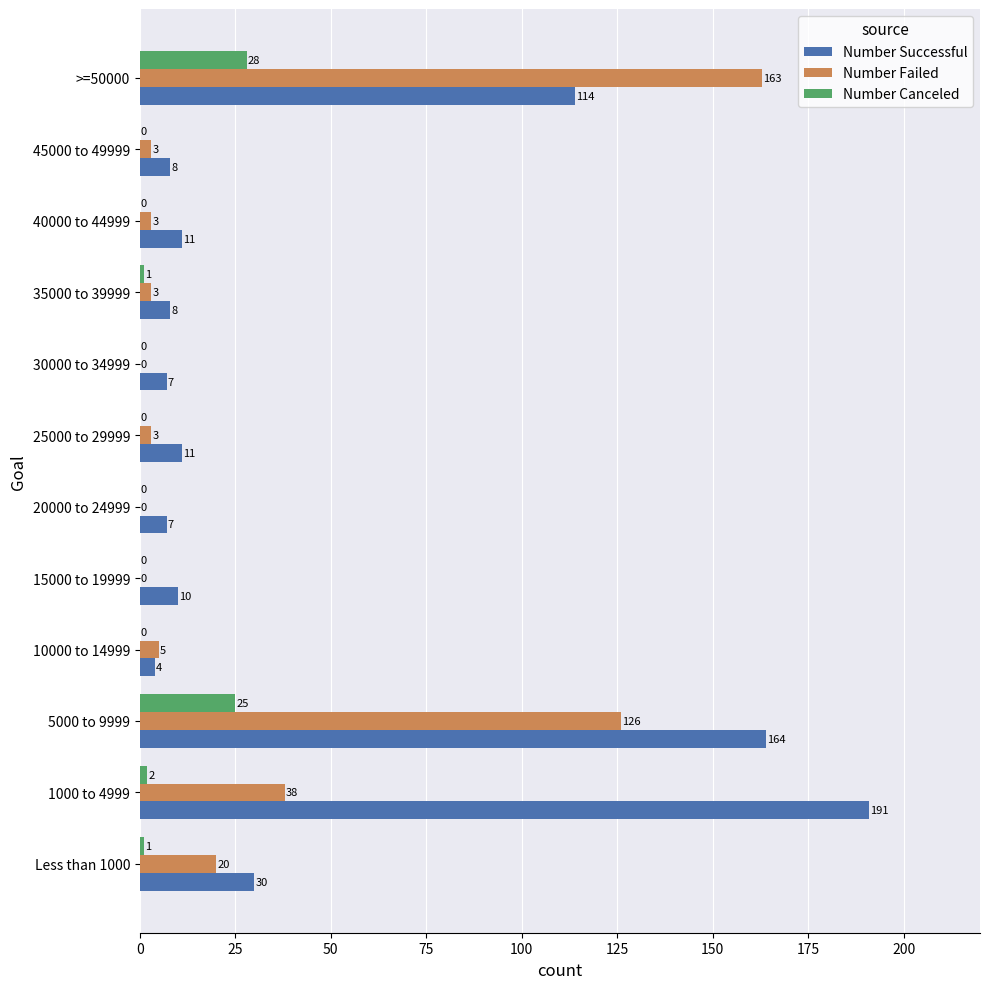

What is the total value across all series at 20000 to 24999?

7